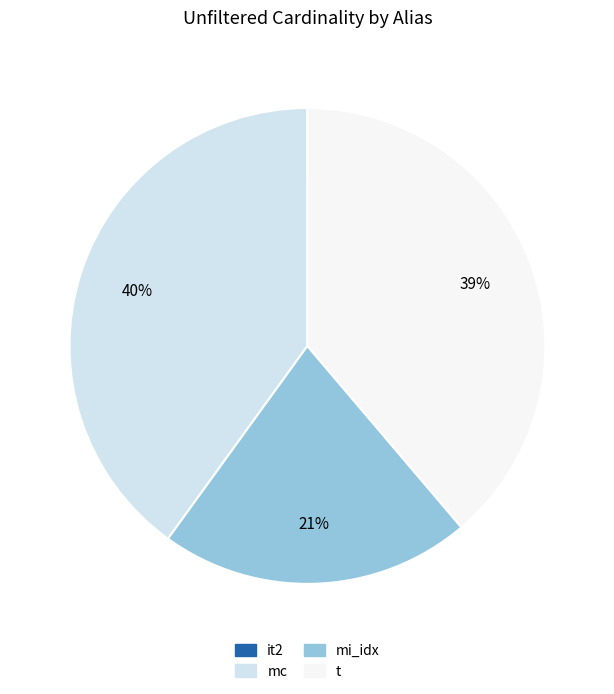

What percentage is the t slice, to the nearest percent?

39%